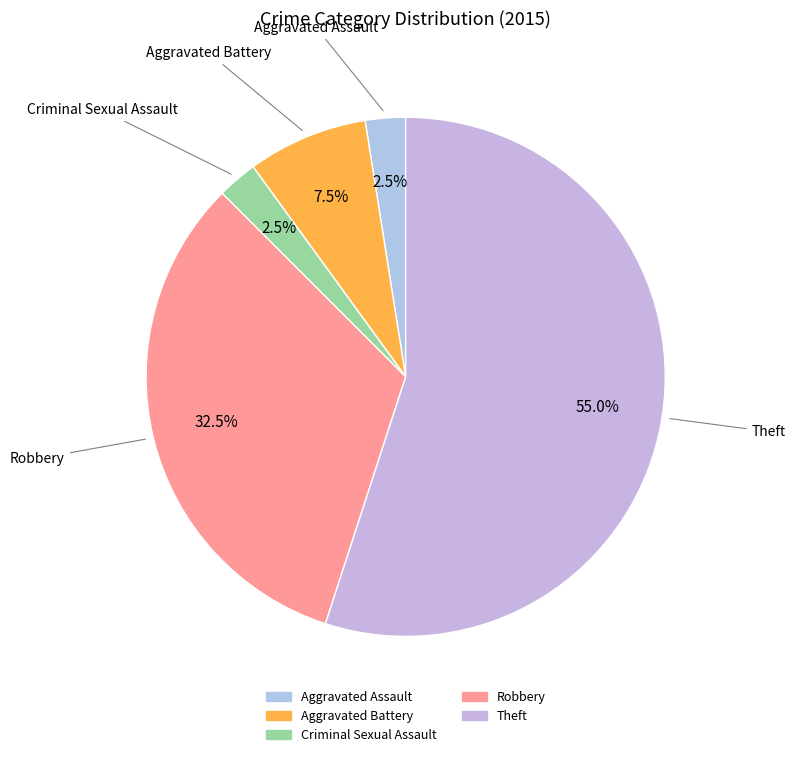

What is the ratio of the value at Theft to the value at Aggravated Battery?

7.3